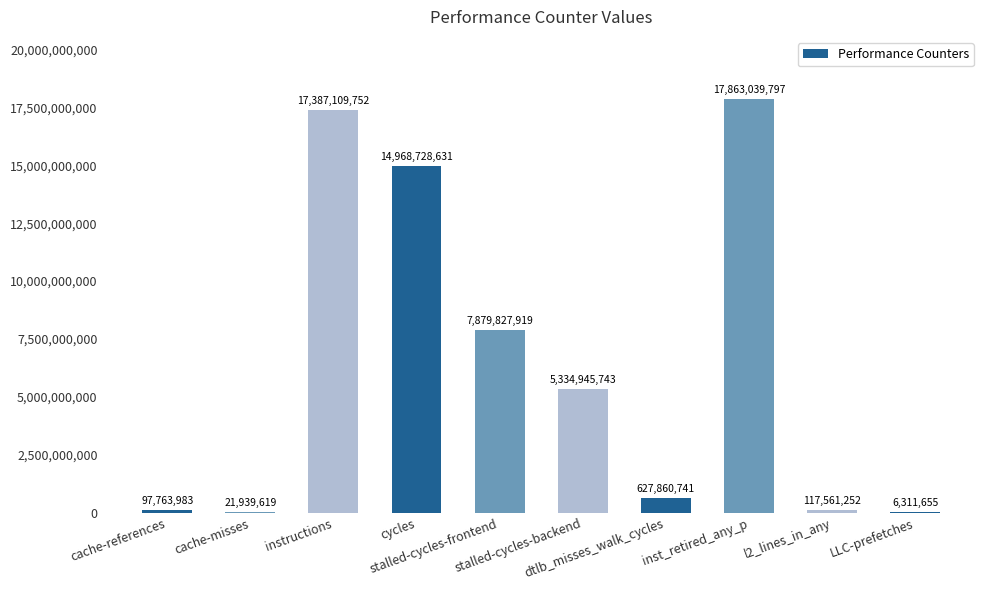

Does the chart contain stacked bars?

No